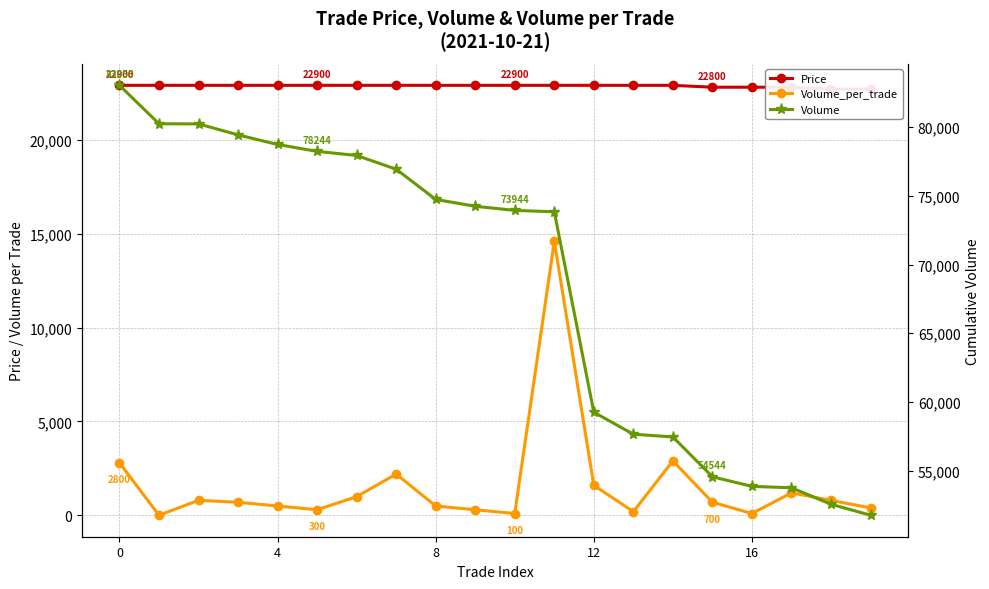

What is the sum of all Volume values?

1372398